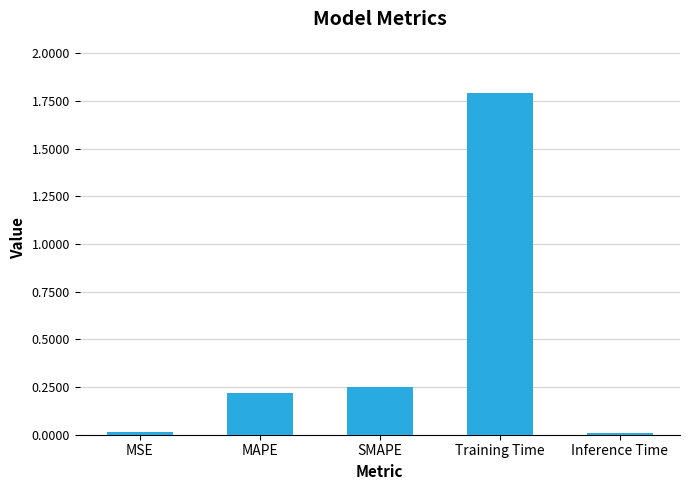

What is the label of the 1st bar from the right?

Inference Time